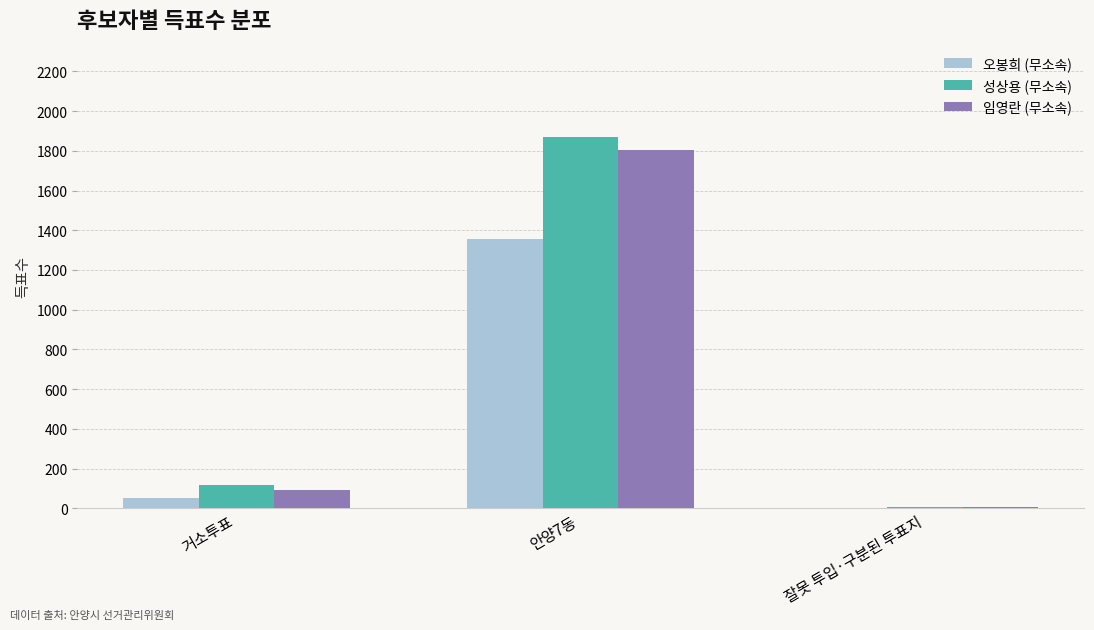

Which category has the highest value across all series?

안양7동